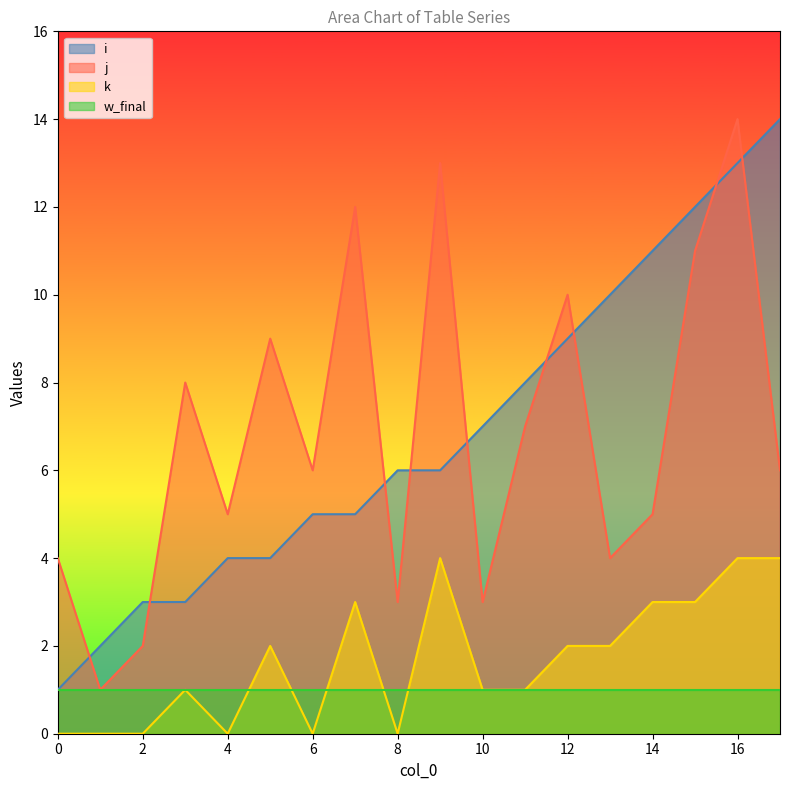

At how many categories does at least one series exceed 1?

18